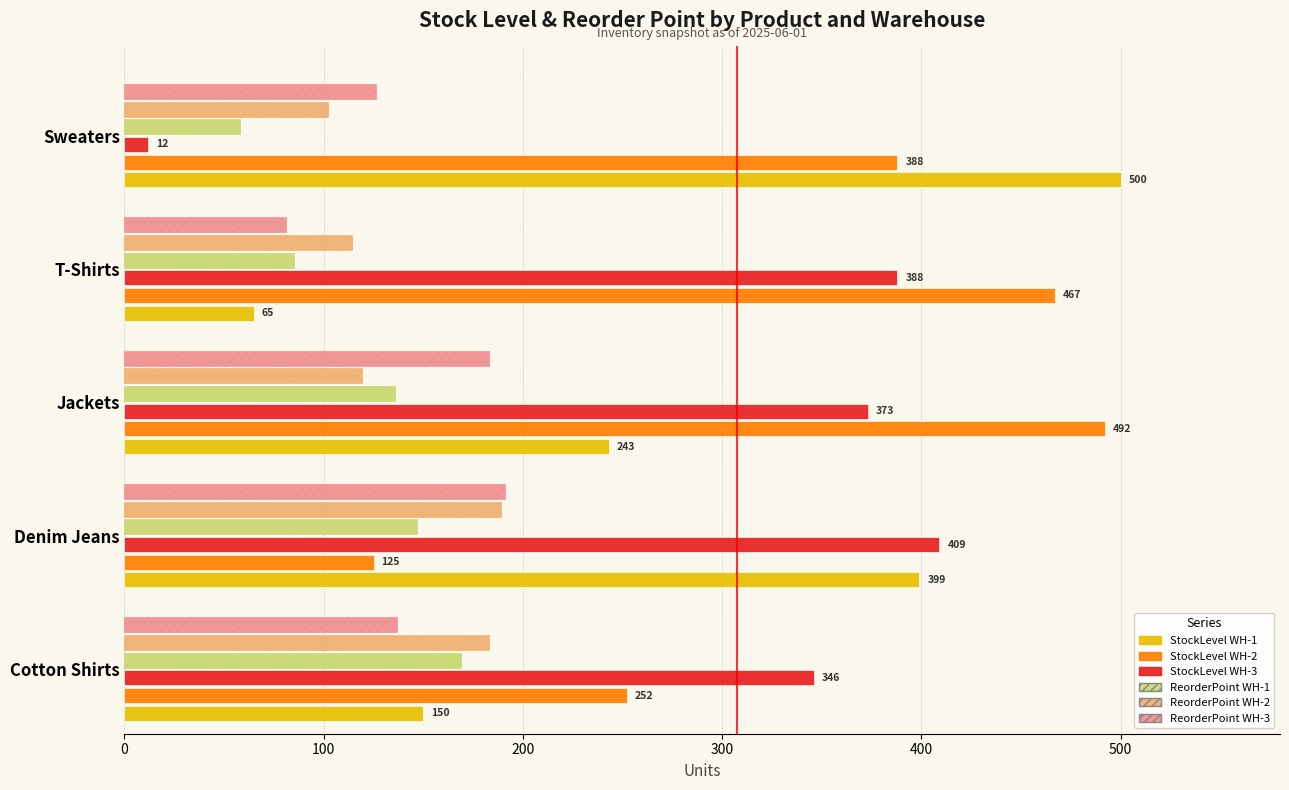

What is the average value of the ReorderPoint WH-3 series?

144